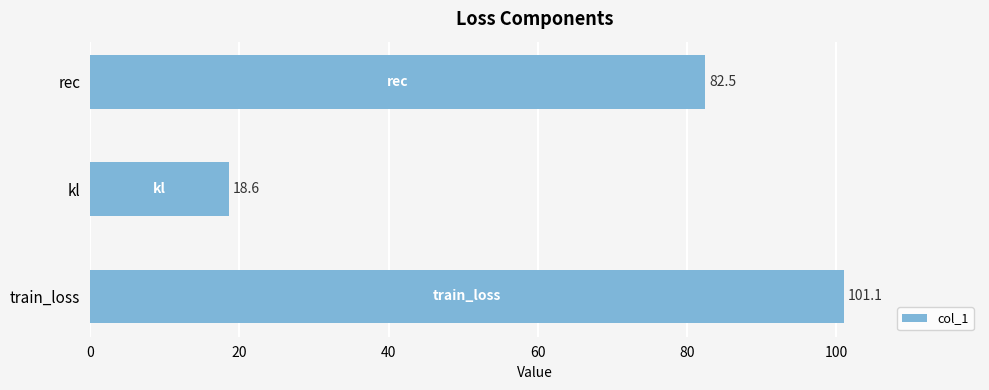

Reading bottom to top, list all the values displayed in this chart.

train_loss=101.1	kl=18.6	rec=82.5